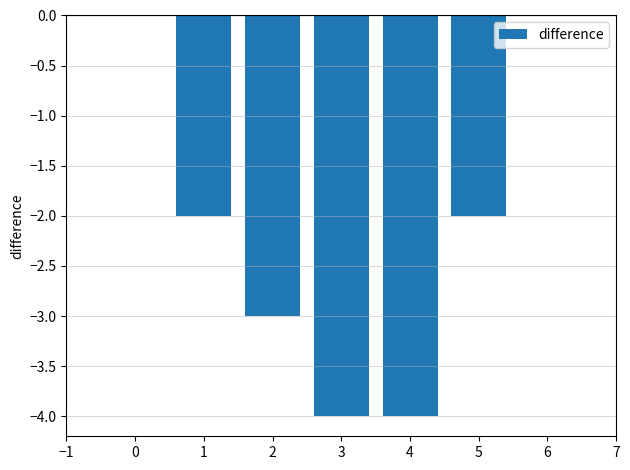

What is the sum of all values?

-15